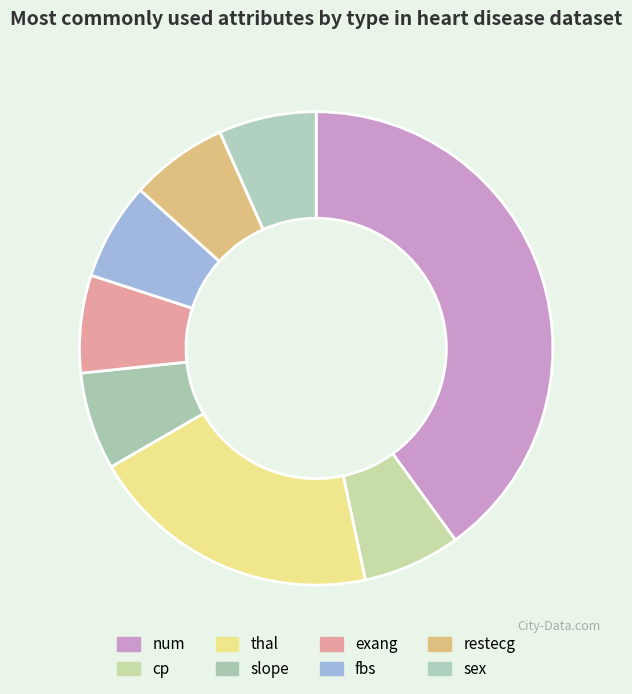

How many slices are in this pie chart?

8